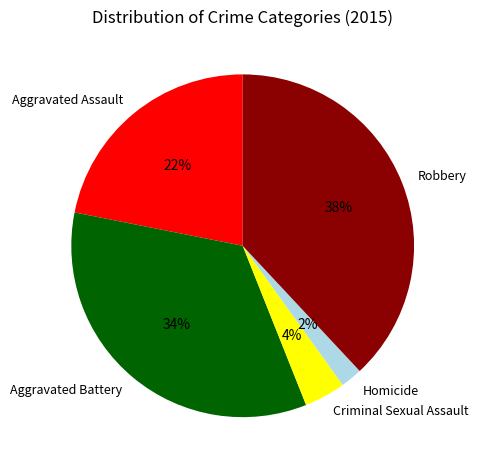

Count the number of slices in the pie.

5